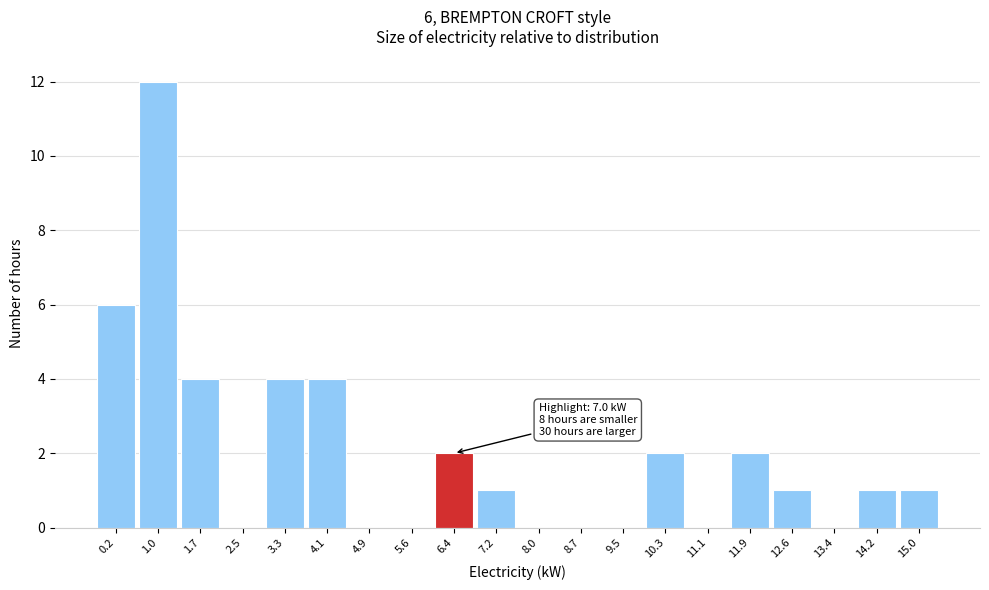

Reading right to left, extract all data points from this chart.

15.0=1	14.2=1	13.4=0	12.6=1	11.9=2	11.1=0	10.3=2	9.5=0	8.7=0	8.0=0	7.2=1	6.4=2	5.6=0	4.9=0	4.1=4	3.3=4	2.5=0	1.7=4	1.0=12	0.2=6